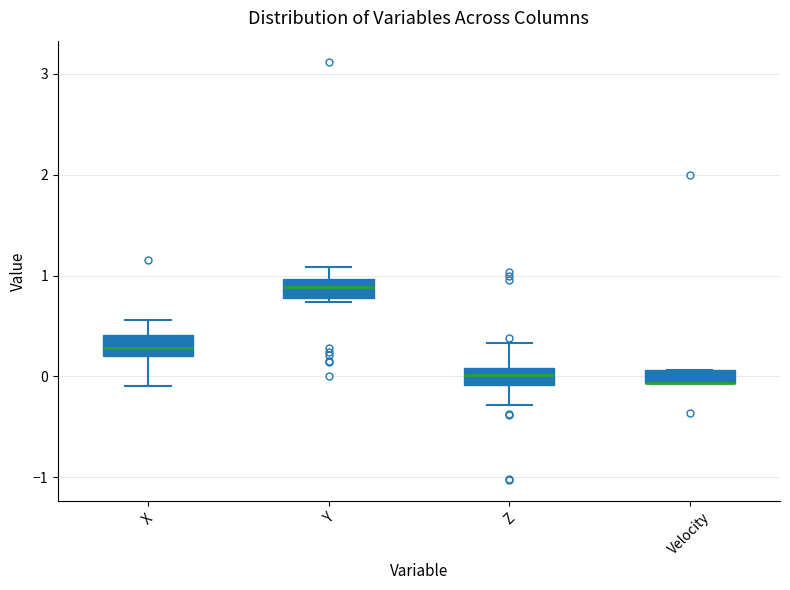

Where is the upper edge of the box for Y on the y-axis? The values are not printed on the chart, so give them approximately, as read against the axis.

1.0